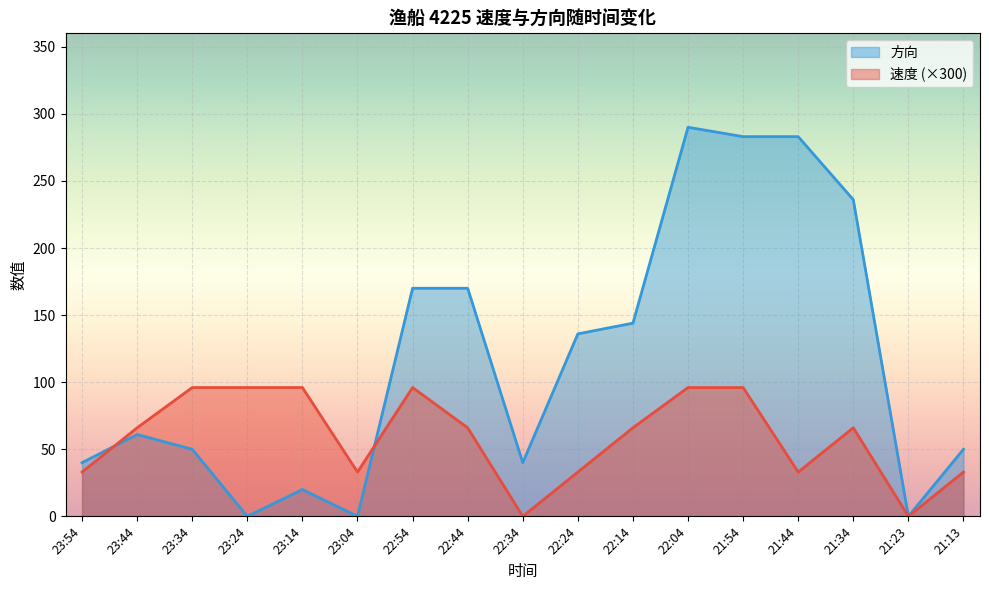

Count the number of categories in the chart.

17